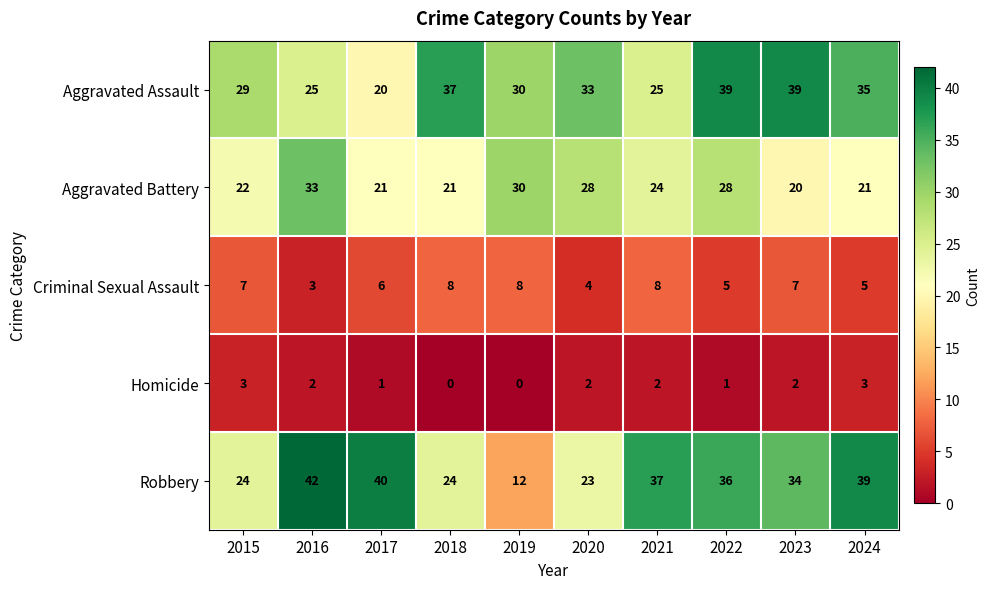

The Aggravated Assault series shows 30 at 2019. True or false?

True